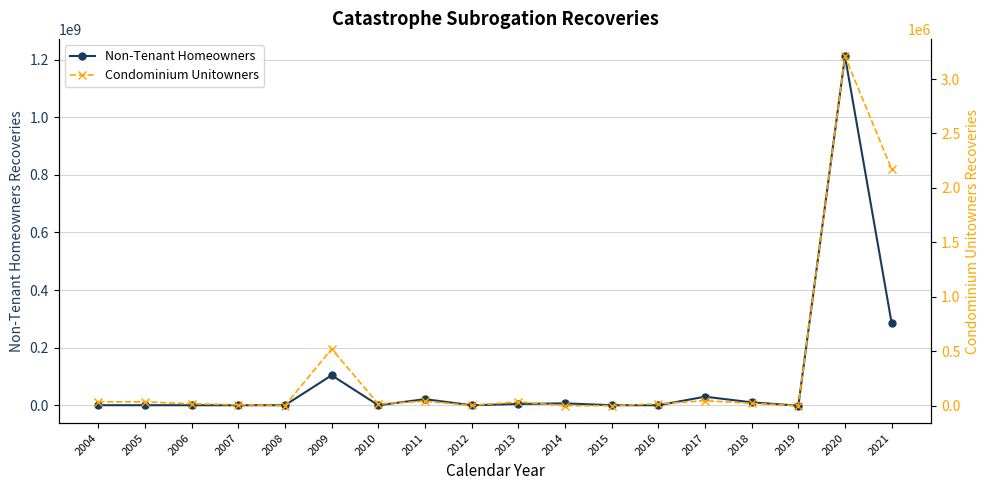

How many intersections are there between Non-Tenant Homeowners and Condominium Unitowners?

6